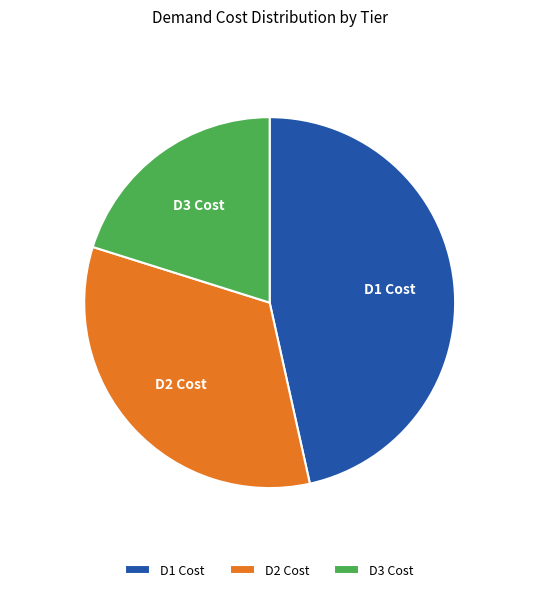

Which category has the biggest portion of the pie?

D1 Cost